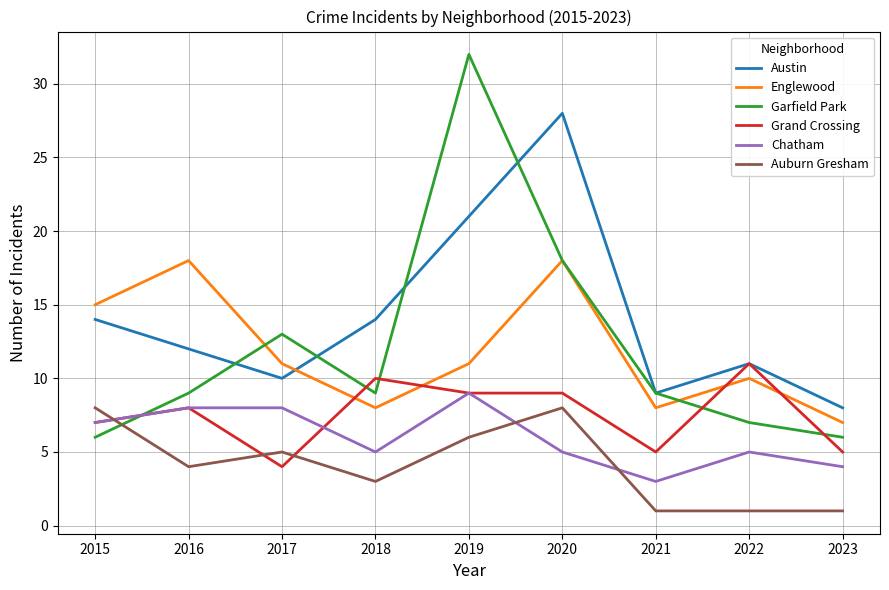

Where is Auburn Gresham nearest to the value 4?

2016